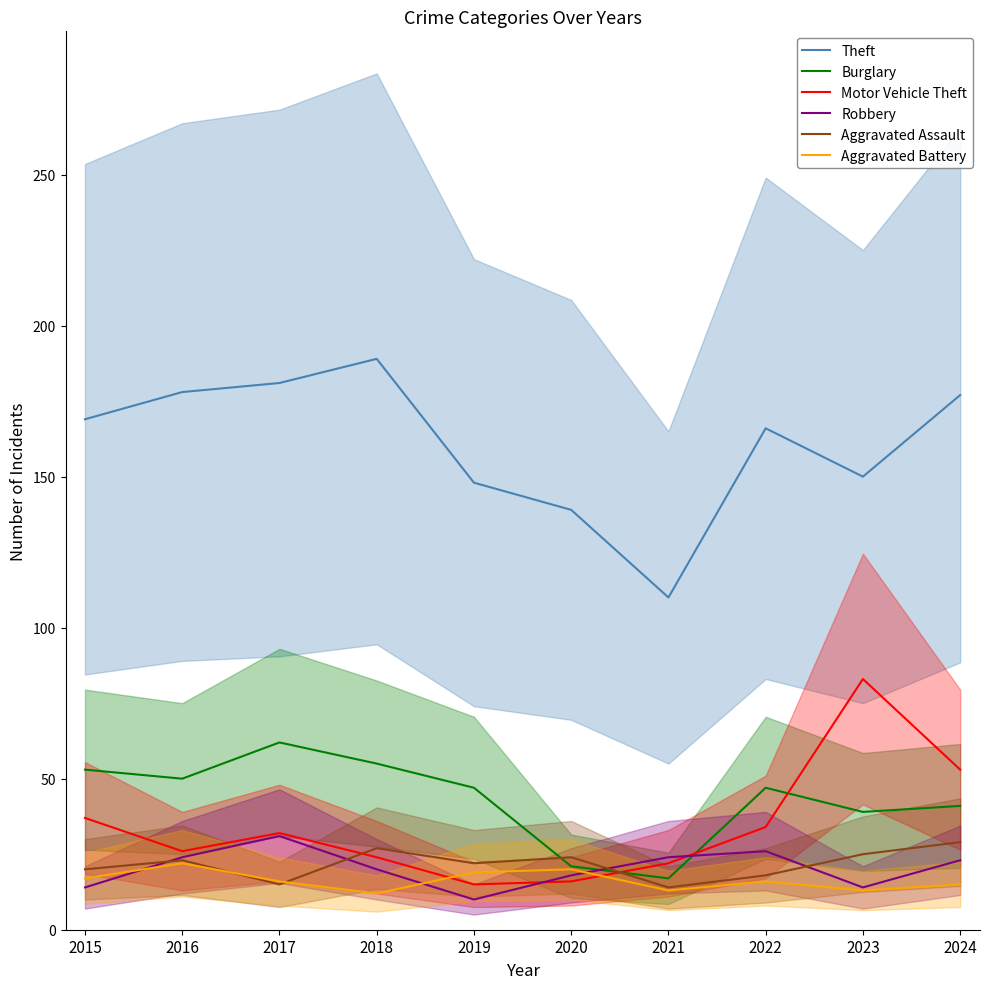

True or false: Motor Vehicle Theft has a value of 21 at 2017.

False